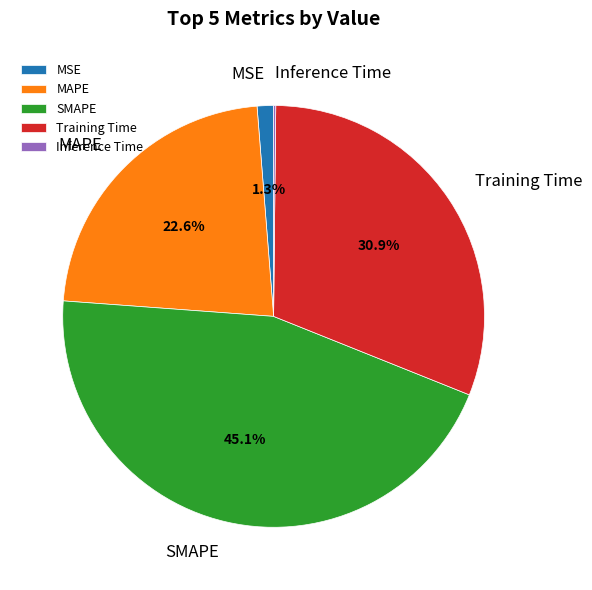

How much of the chart is everything except MAPE?

77.4%